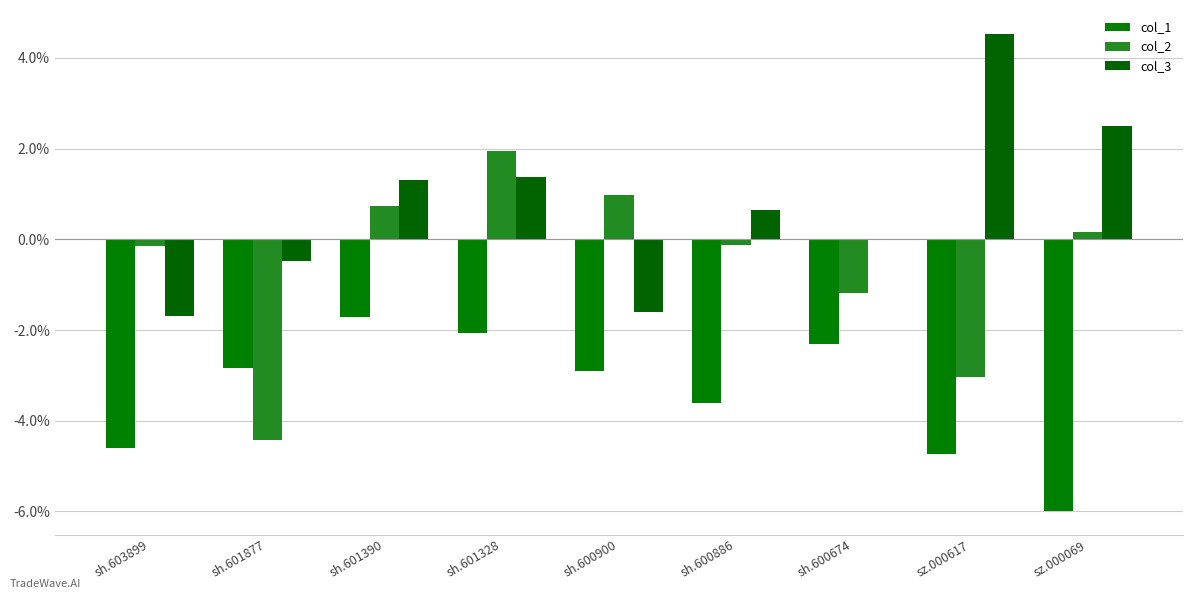

Which category has the highest value in the col_1 series?

sh.601390